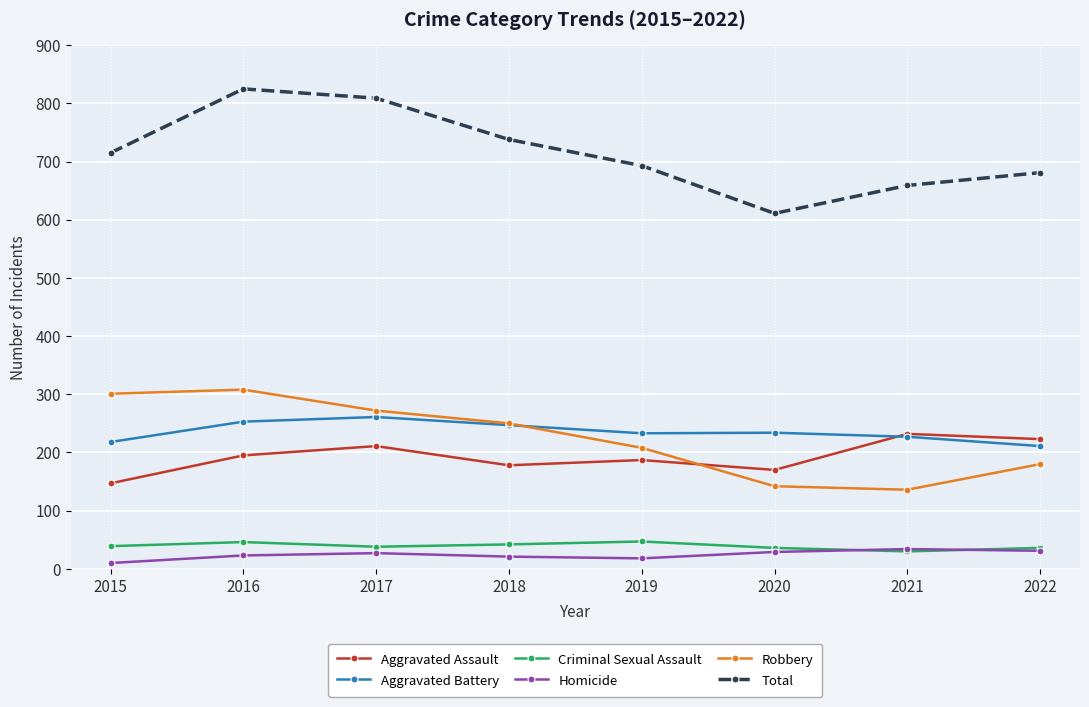

Rank the categories by Aggravated Assault value from highest to lowest.

2021, 2022, 2017, 2016, 2019, 2018, 2020, 2015